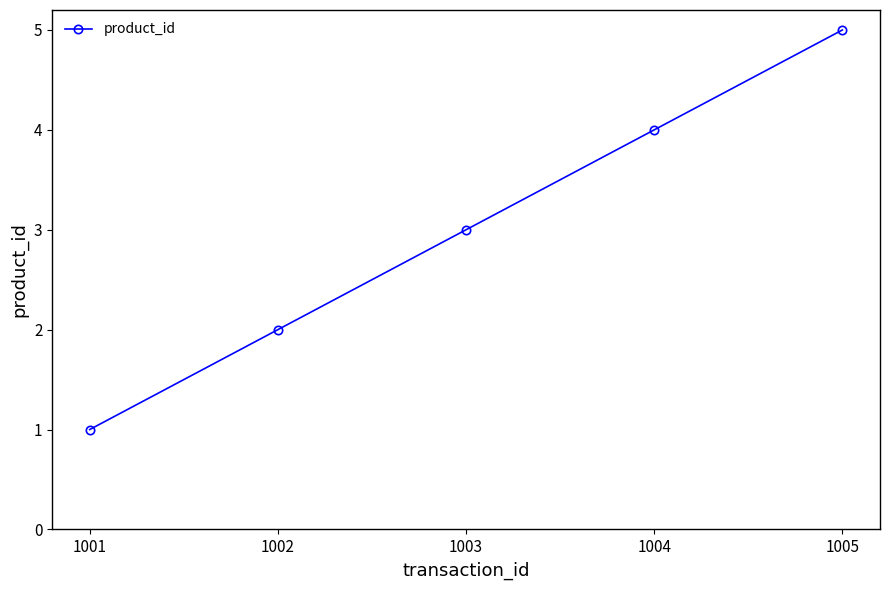

What is the sum of the values at 1005 and 1002?

7